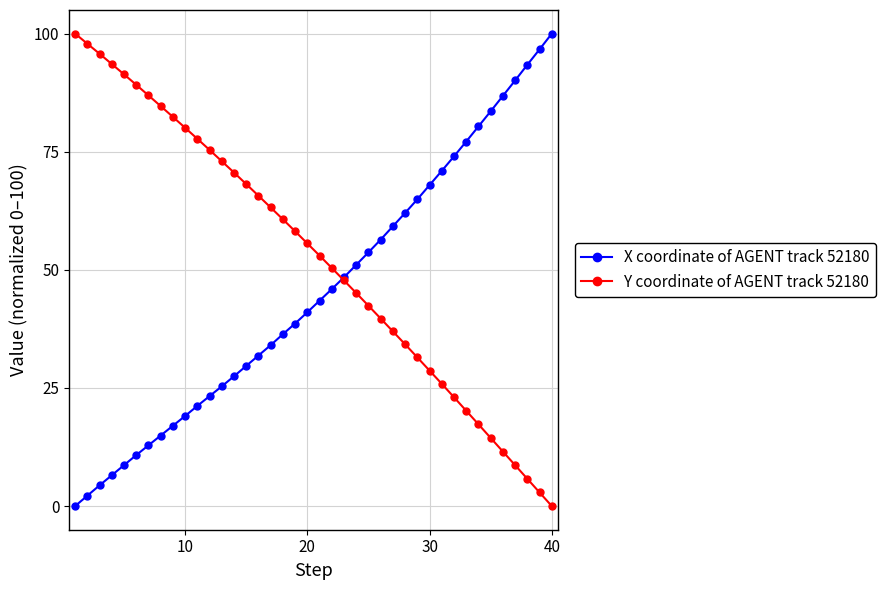

Which series has the largest total across all categories?

Y coordinate of AGENT track 52180